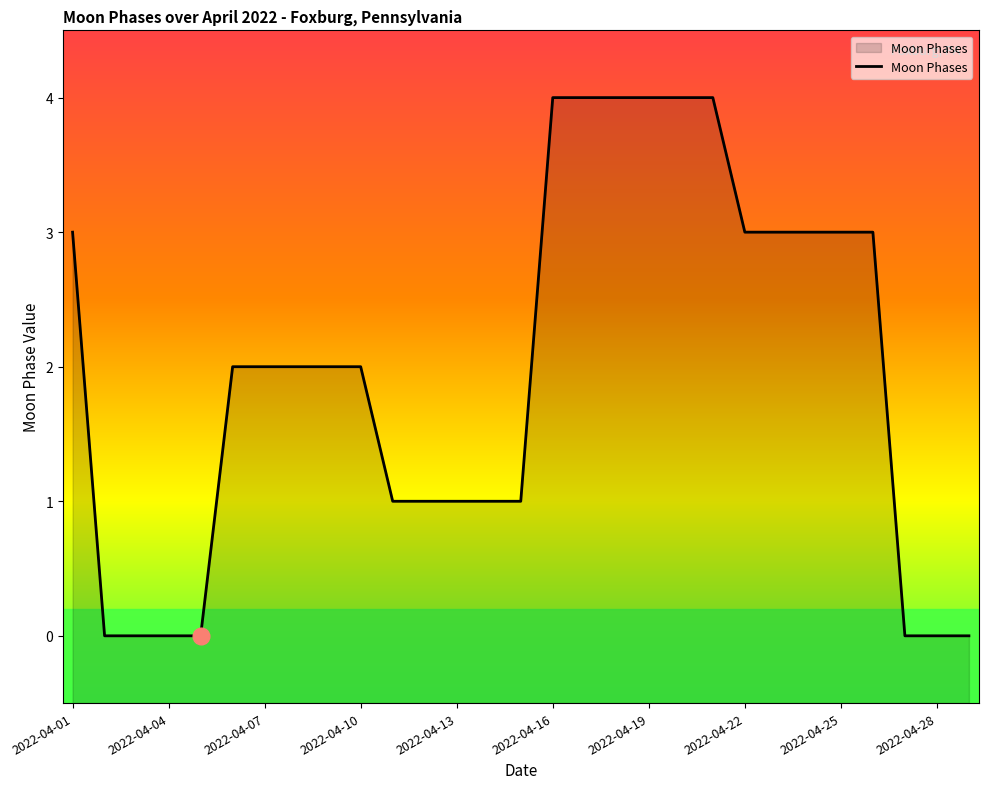

What is the change in value from 2022-04-04 to 2022-04-16?

+4